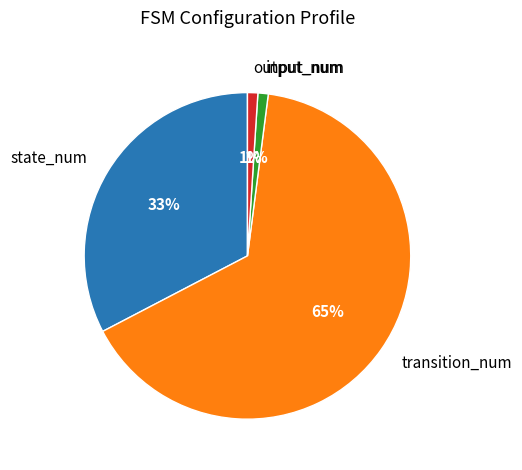

Does any single category account for the majority?

Yes